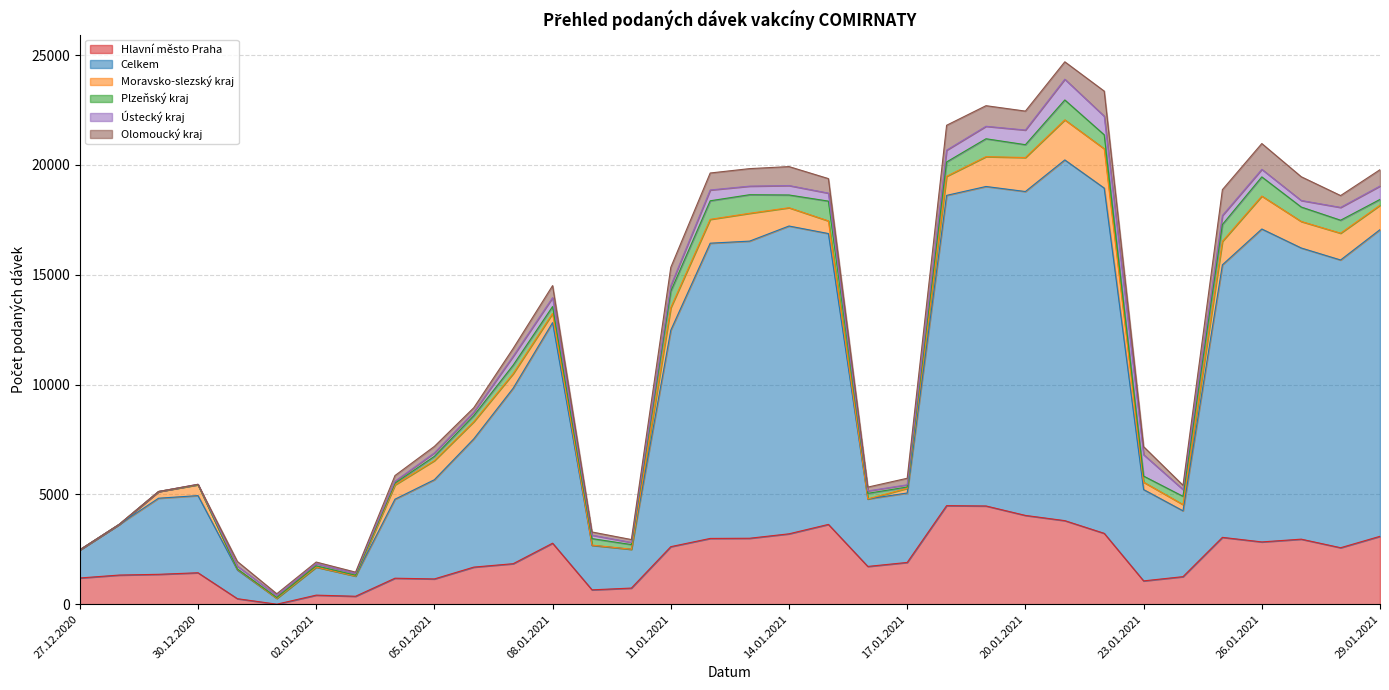

Between which two adjacent categories do Olomoucký kraj and Hlavní město Praha first intersect?

31.12.2020 and 01.01.2021